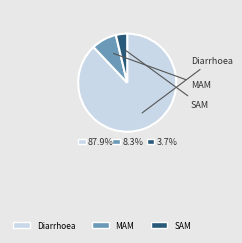

Which category has the smallest portion of the pie?

SAM